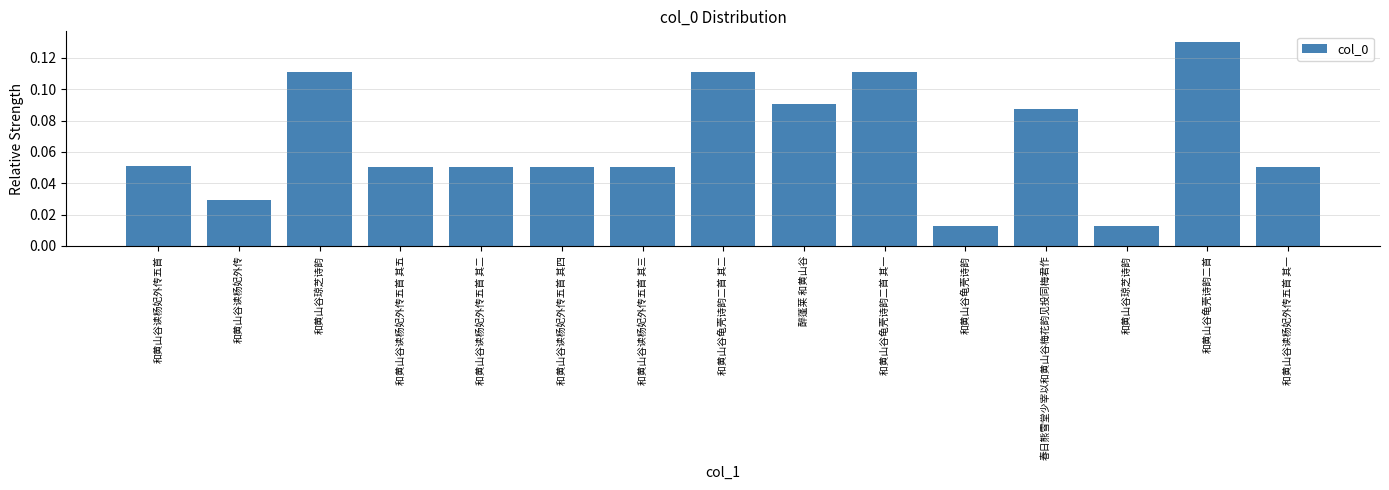

How many data points does each series have?

15